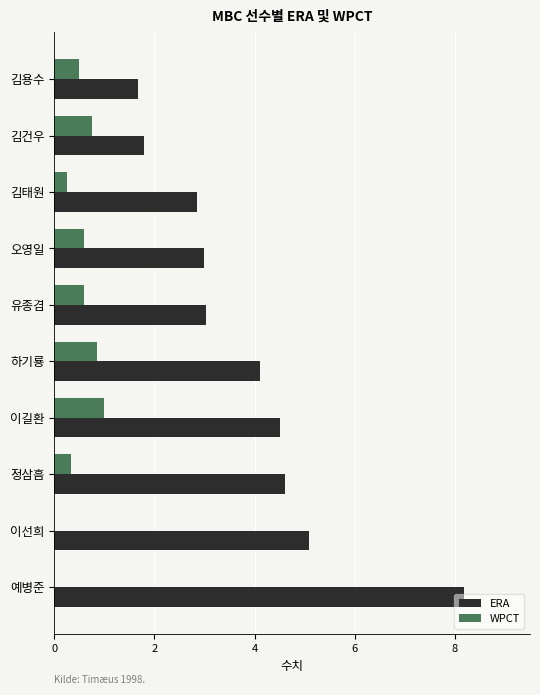

Is the value of ERA at 예병준 greater than the value of WPCT at 예병준?

Yes